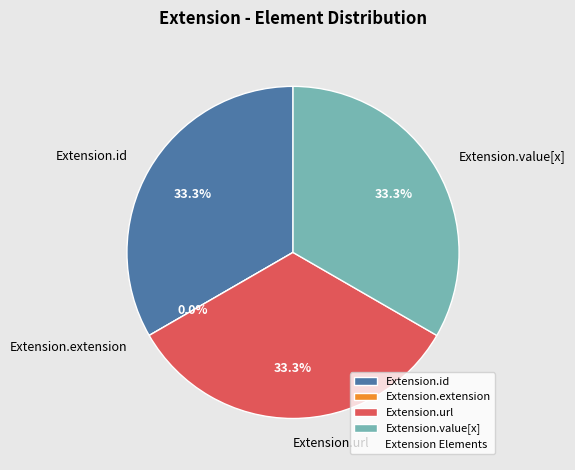

What is the smallest slice in the pie chart?

Extension.extension